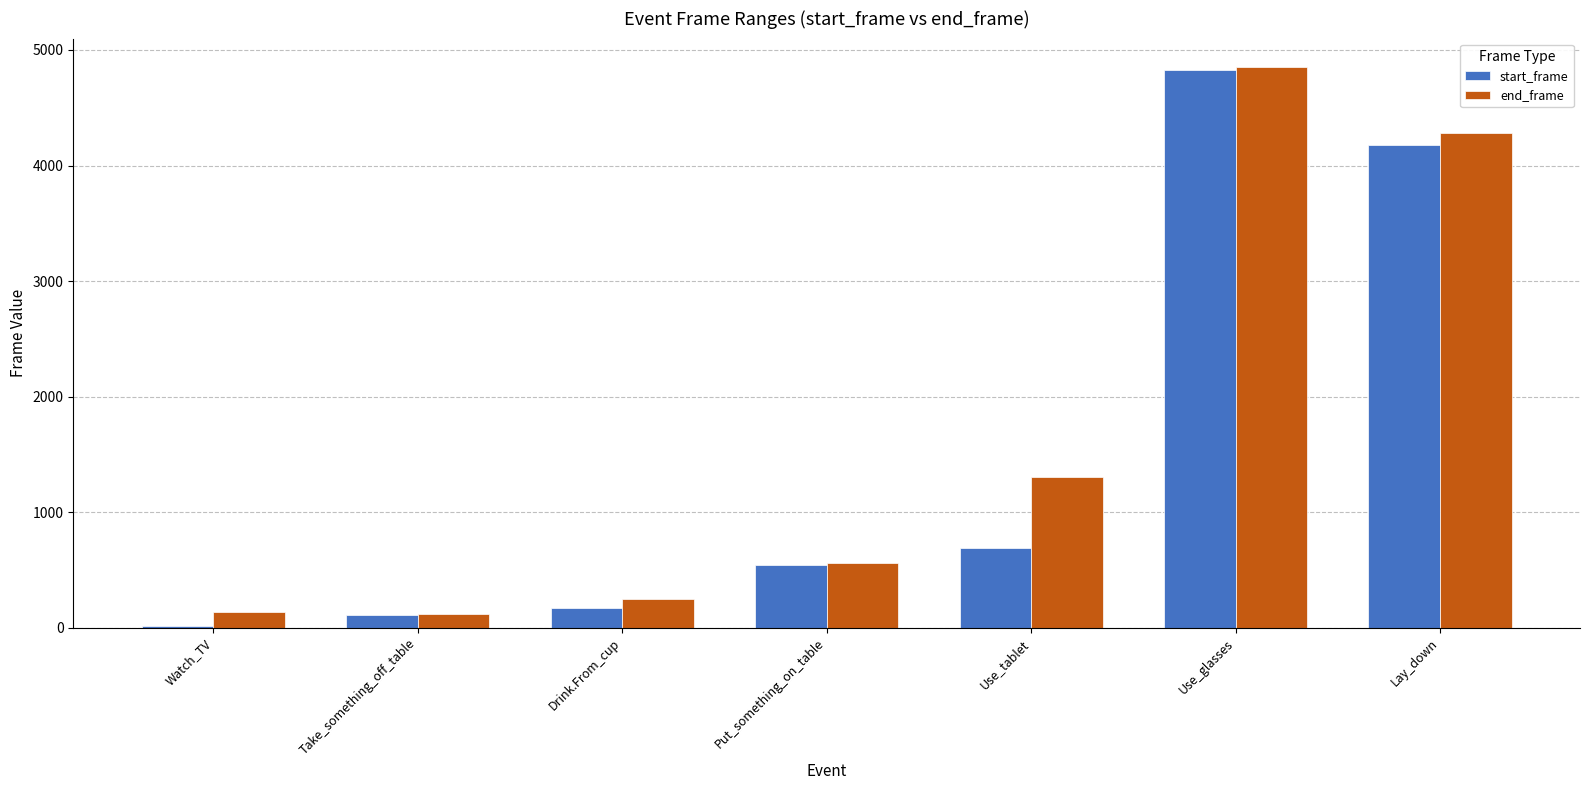

What is the difference between the start_frame values at Use_tablet and Drink.From_cup?

514